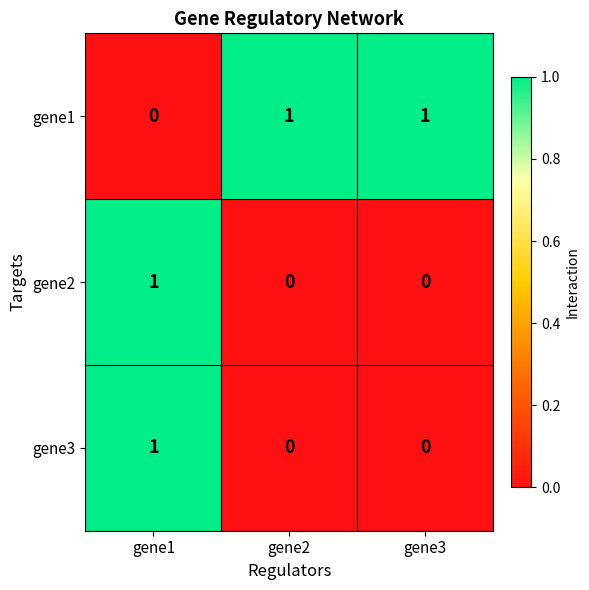

Which series has the largest total across all categories?

gene1